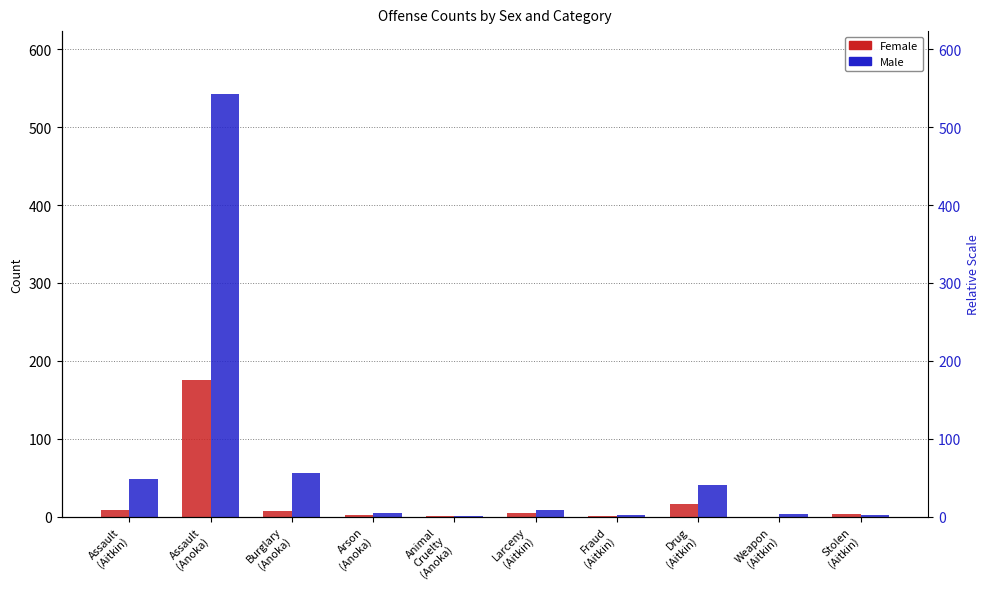

Between Burglary
(Anoka) and Assault
(Anoka), which is larger?

Assault
(Anoka)